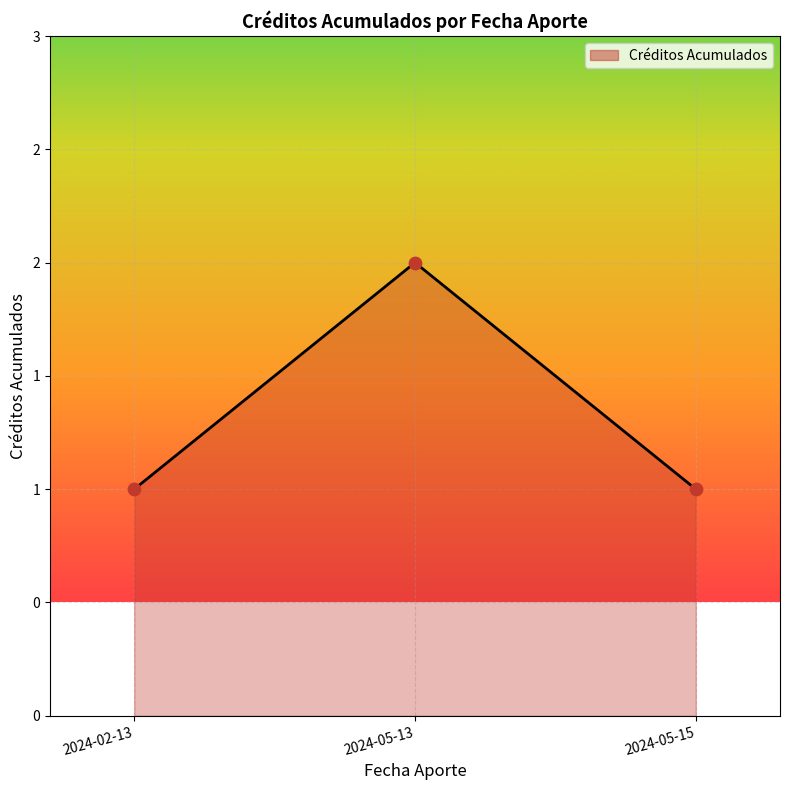

Which has a higher value, 2024-05-15 or 2024-02-13?

2024-05-15